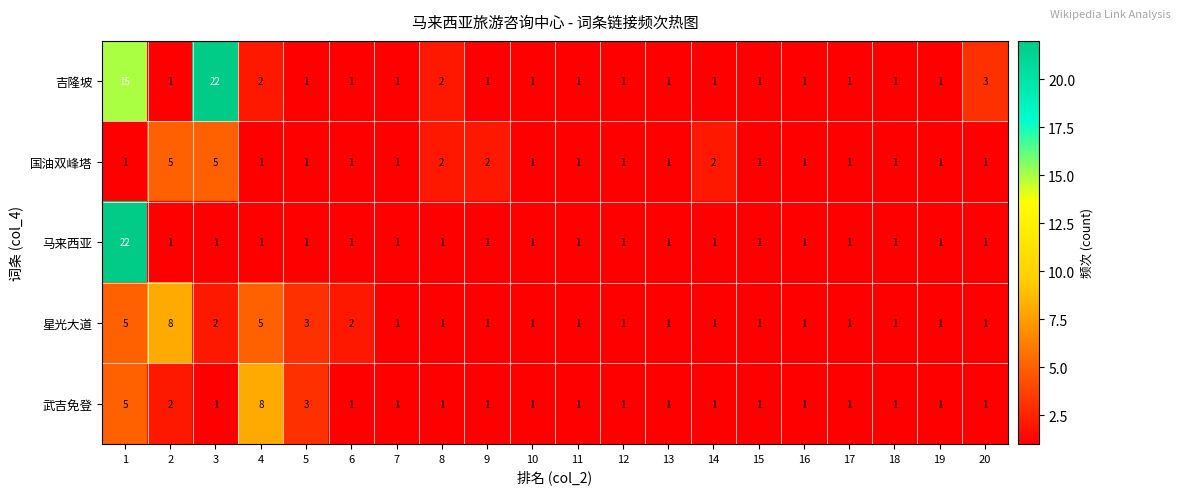

The value of 武吉免登 at 8 is 2. True or false?

False